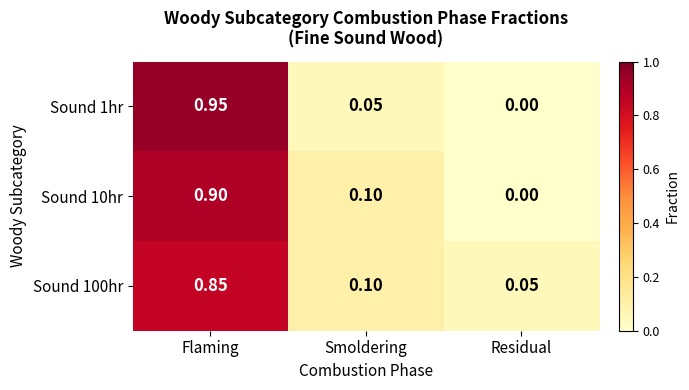

Where is Sound 1hr nearest to the value 0?

Residual